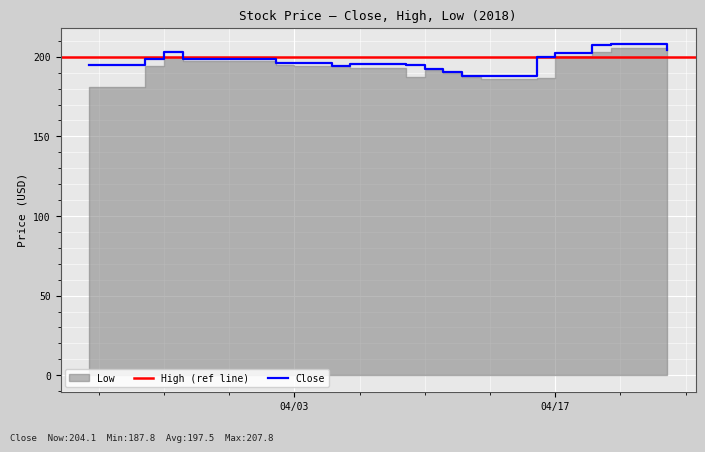

Does the chart display data point markers on the line(s)?

No